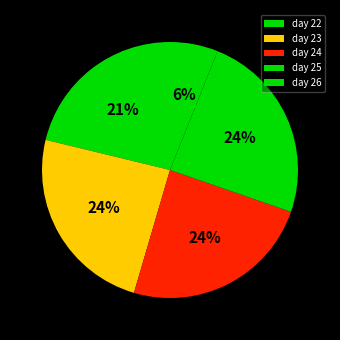

How many slices are in this pie chart?

5